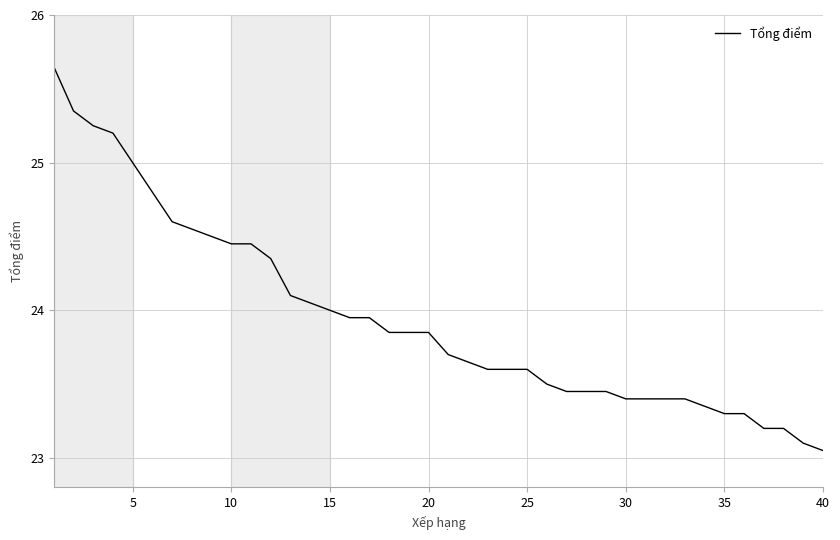

What is the difference between the maximum and minimum values?

2.6